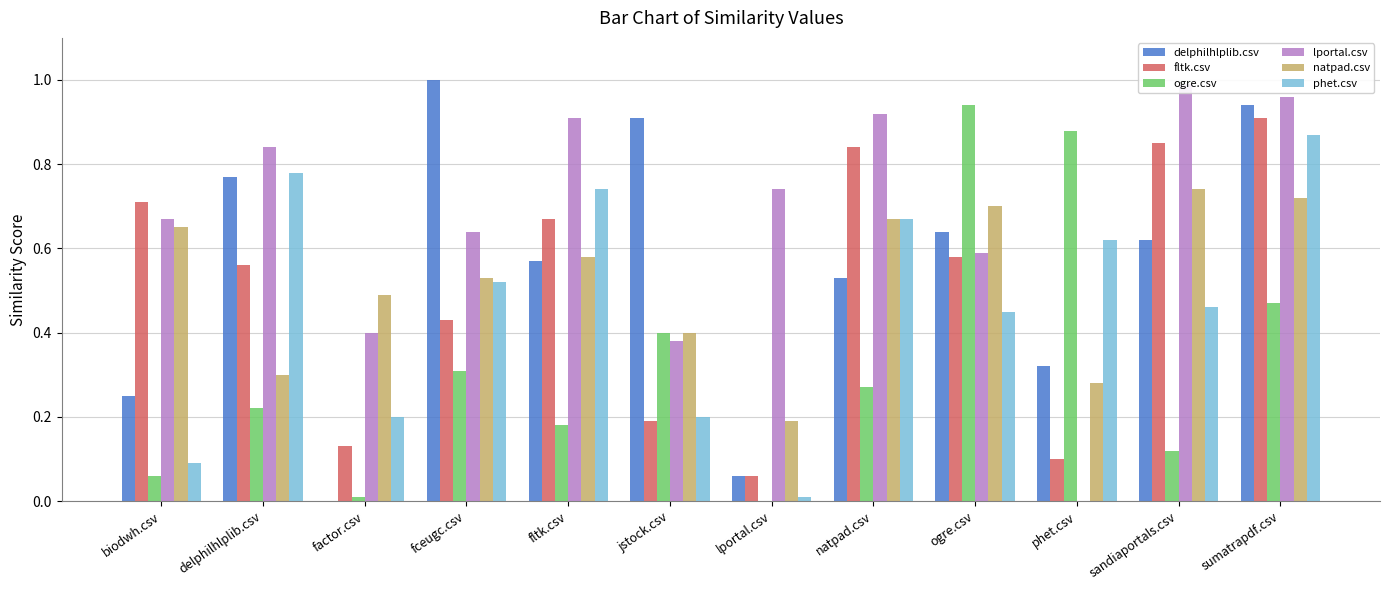

True or false: delphilhlplib.csv has a value of 0.3 at phet.csv.

True